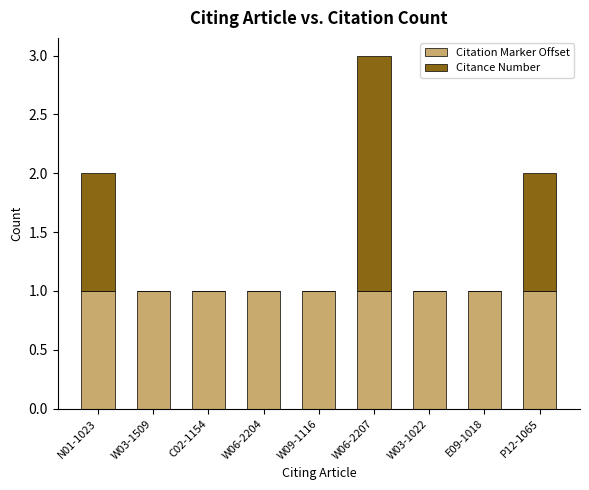

At which category is the sum across all series the highest?

W06-2207